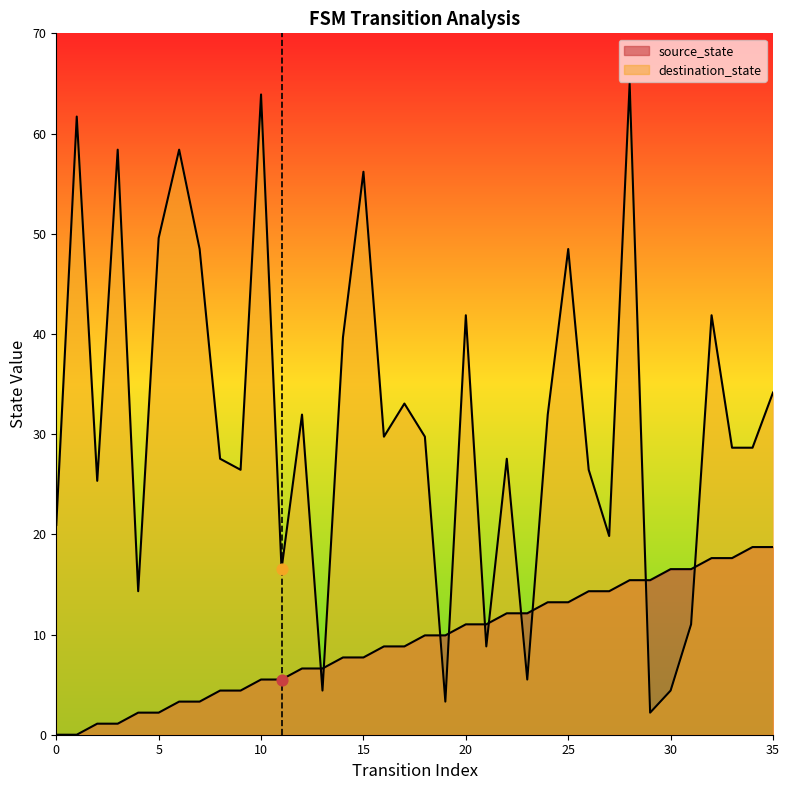

Which series has the widest spread of Y values?

destination_state